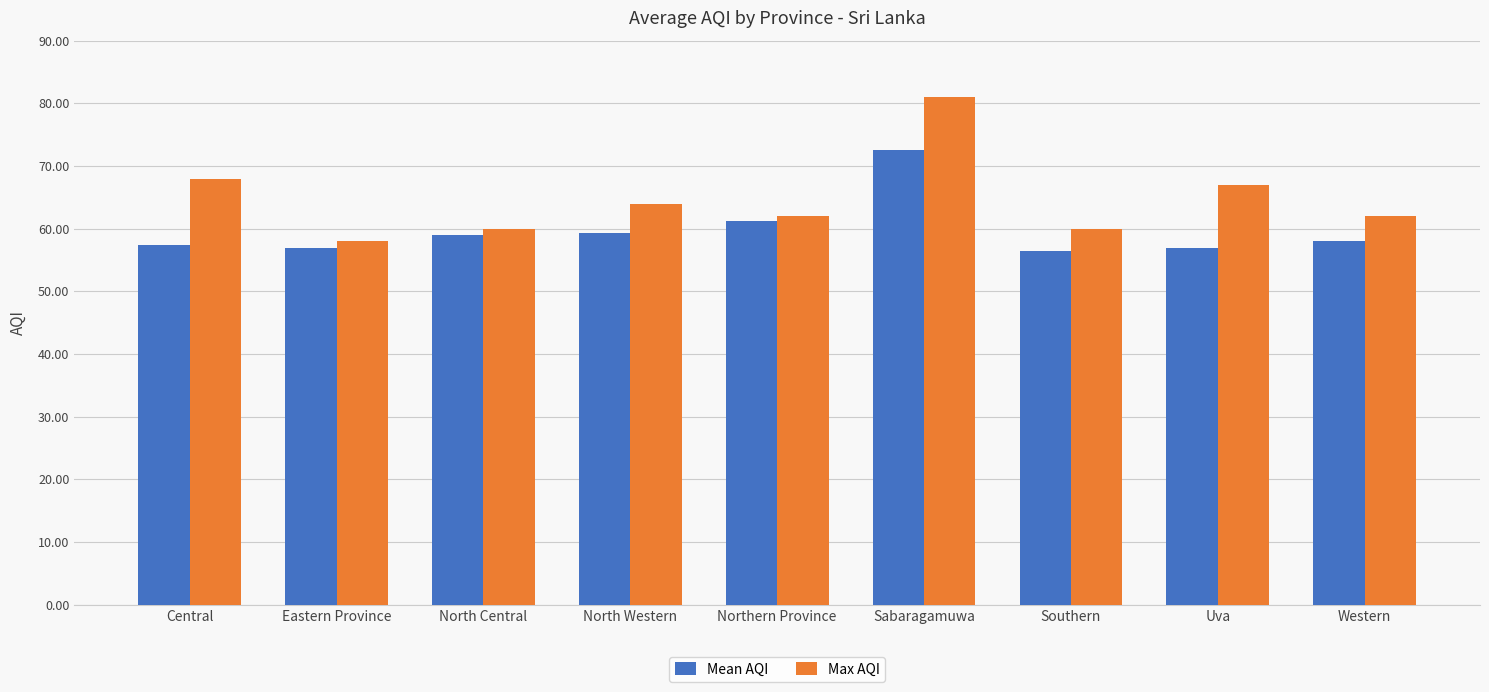

List the series in order of their peak value, lowest first.

Mean AQI, Max AQI